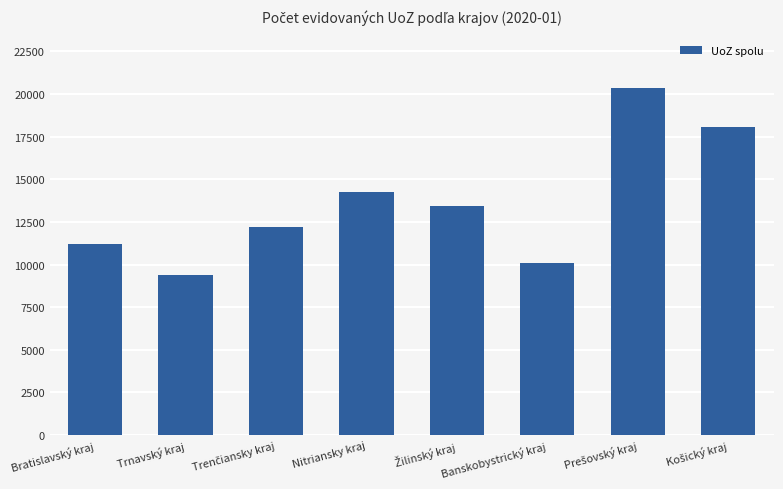

What is the greatest value displayed?

20366